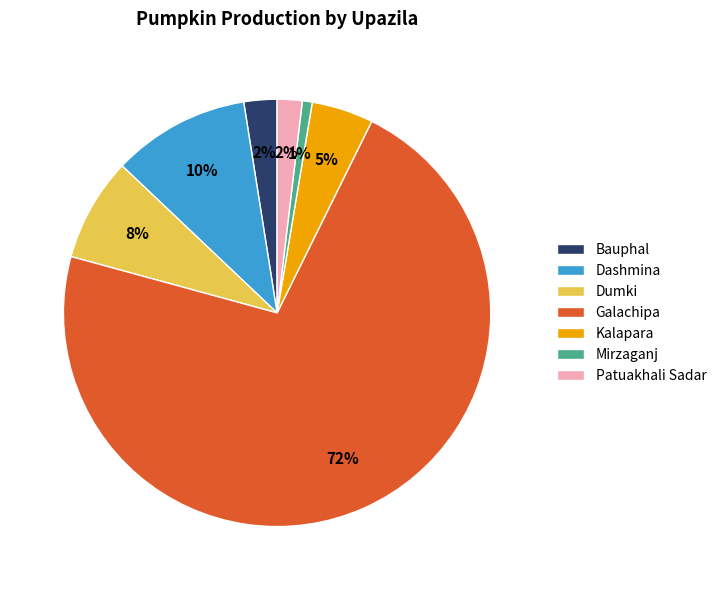

What percentage is the Galachipa slice, to the nearest percent?

72%